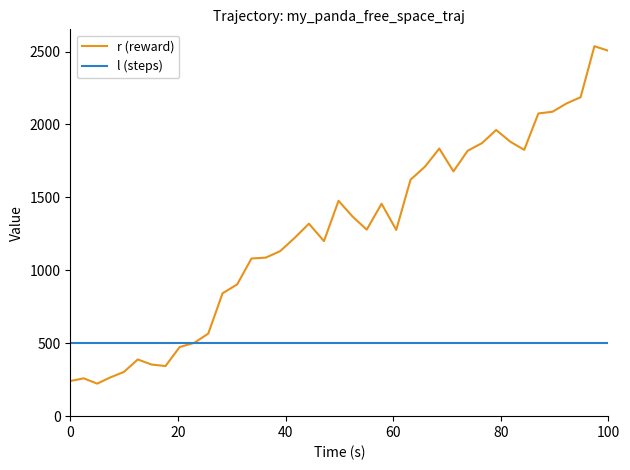

What is the greatest value displayed?

2536.9